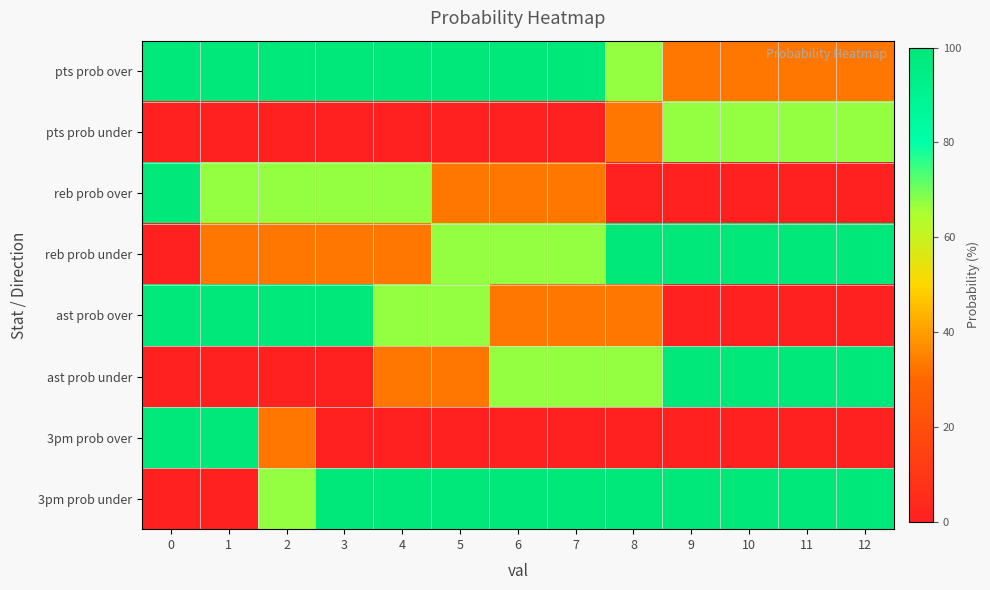

Reading left to right, transcribe all the data shown in this chart.

pts prob over: 0=100	1=100	2=100	3=100	4=100	5=100	6=100	7=100	8=67	9=33	10=33	11=33	12=33
pts prob under: 0=0	1=0	2=0	3=0	4=0	5=0	6=0	7=0	8=33	9=67	10=67	11=67	12=67
reb prob over: 0=100	1=67	2=67	3=67	4=67	5=33	6=33	7=33	8=0	9=0	10=0	11=0	12=0
reb prob under: 0=0	1=33	2=33	3=33	4=33	5=67	6=67	7=67	8=100	9=100	10=100	11=100	12=100
ast prob over: 0=100	1=100	2=100	3=100	4=67	5=67	6=33	7=33	8=33	9=0	10=0	11=0	12=0
ast prob under: 0=0	1=0	2=0	3=0	4=33	5=33	6=67	7=67	8=67	9=100	10=100	11=100	12=100
3pm prob over: 0=100	1=100	2=33	3=0	4=0	5=0	6=0	7=0	8=0	9=0	10=0	11=0	12=0
3pm prob under: 0=0	1=0	2=67	3=100	4=100	5=100	6=100	7=100	8=100	9=100	10=100	11=100	12=100